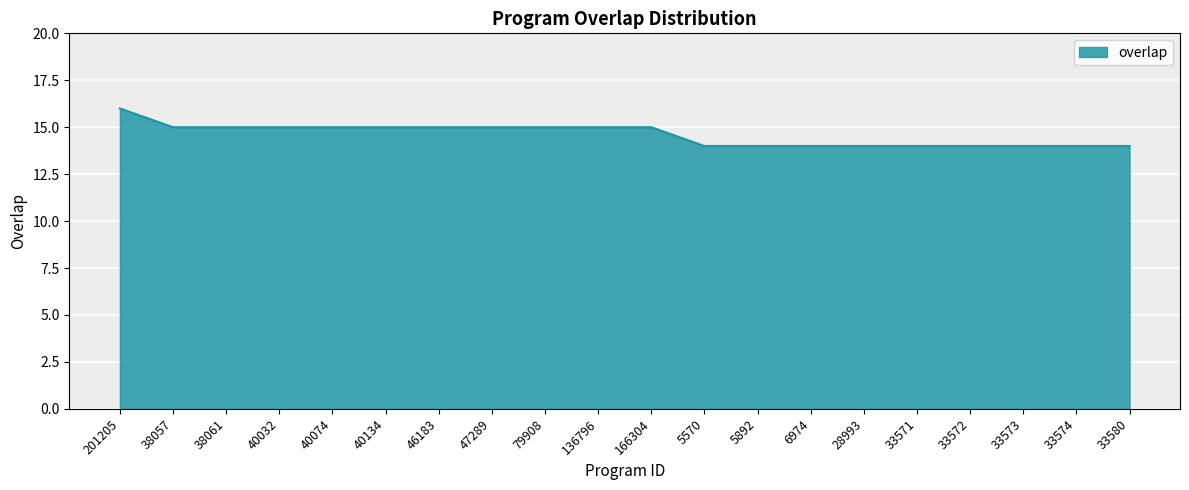

How many values are between 14 and 15?

19